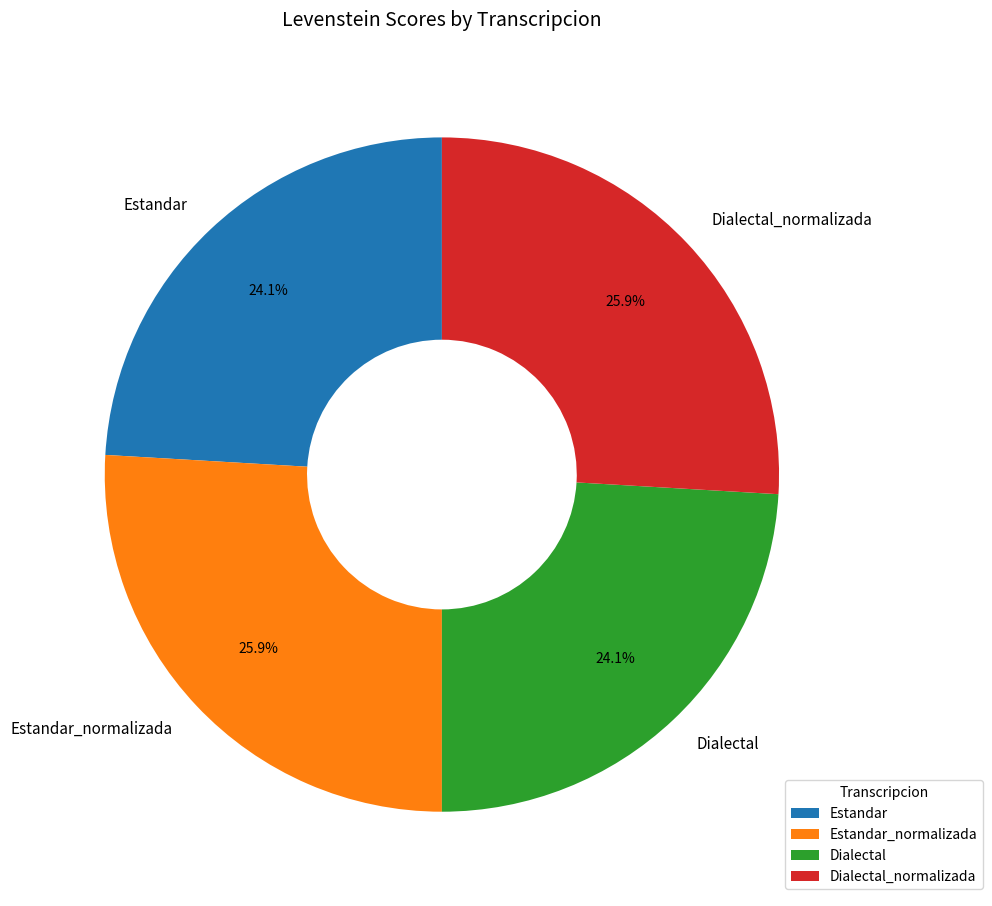

To the nearest percent, what portion does Dialectal represent?

24%